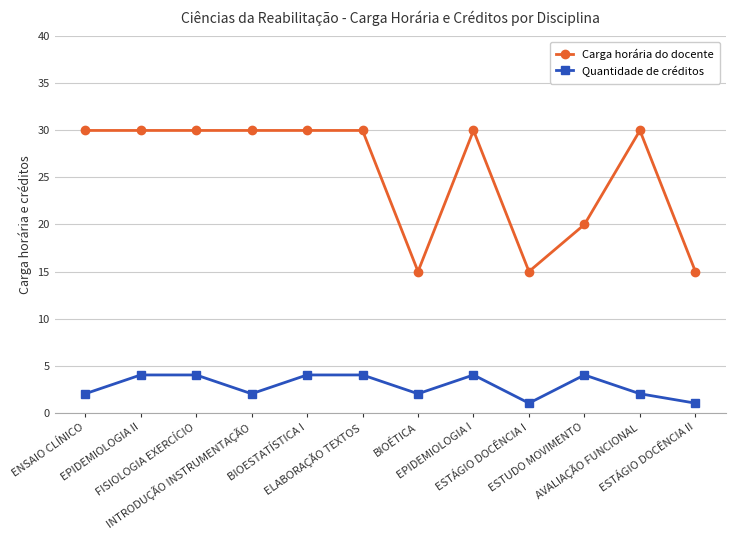

What is the difference between the Quantidade de créditos values at ESTÁGIO DOCÊNCIA I and EPIDEMIOLOGIA I?

3